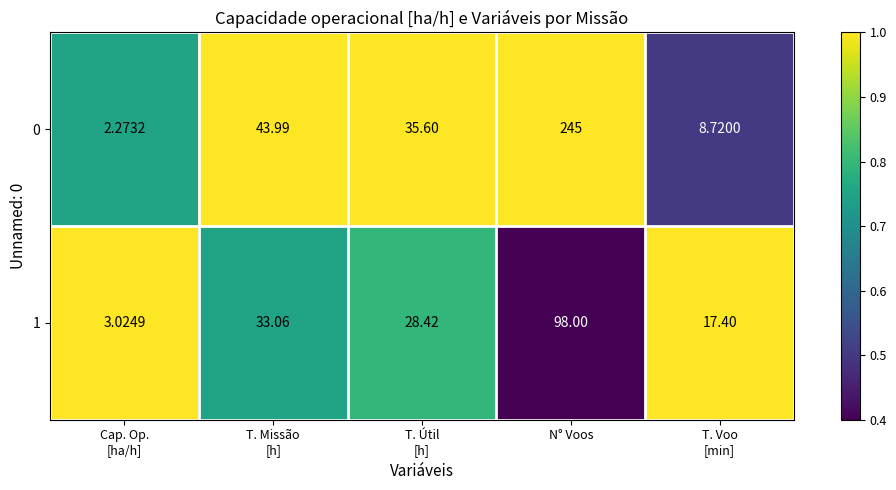

Which label corresponds to the largest value in the chart?

N° Voos